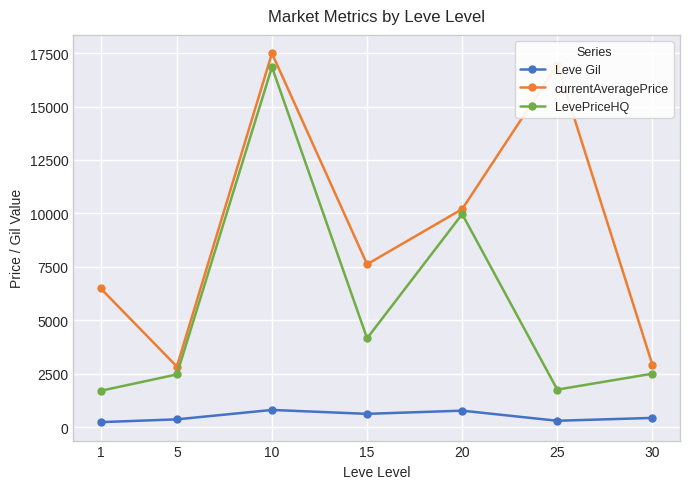

In currentAveragePrice, how many points are lower than both neighbors (excluding endpoints)?

2